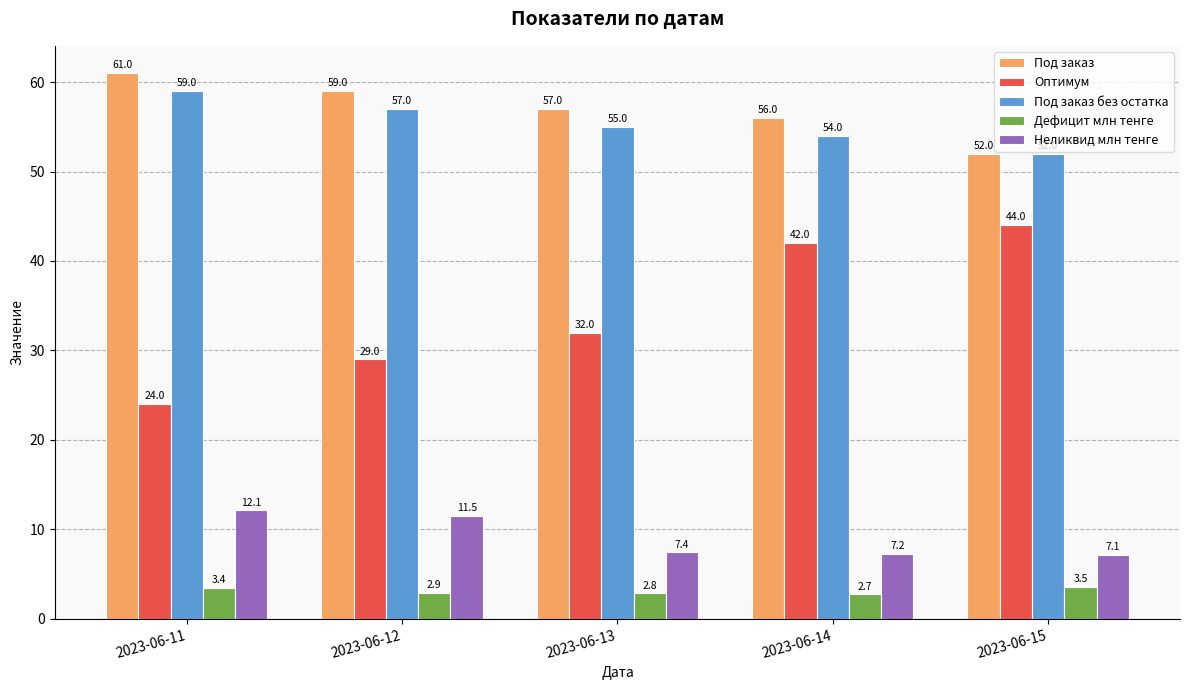

At how many categories does at least one series exceed 29?

5